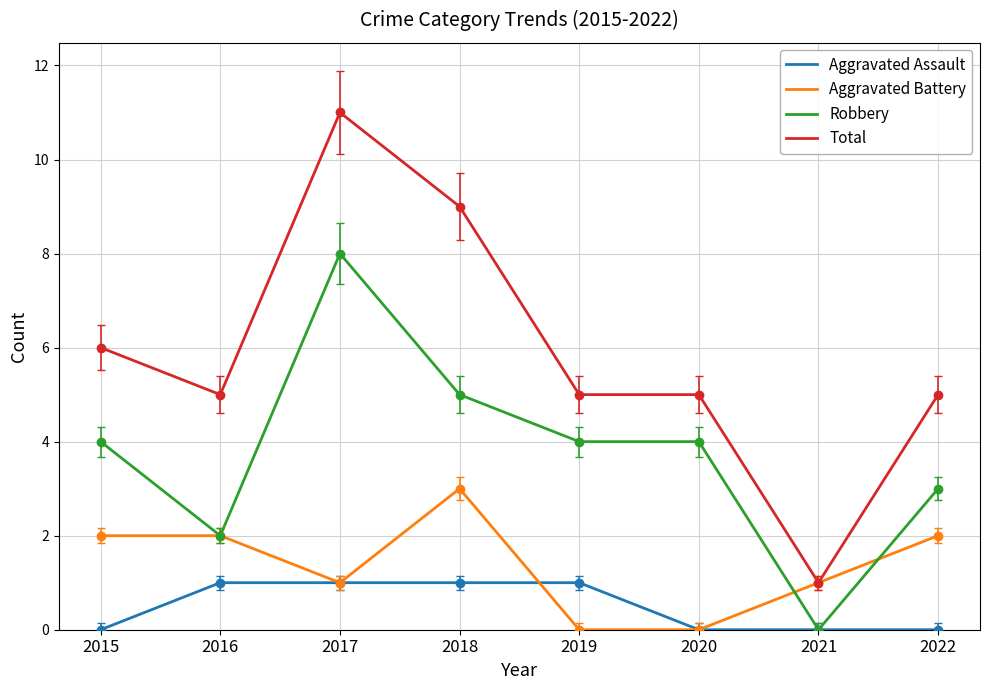

The Robbery series shows 3 at 2015. True or false?

False